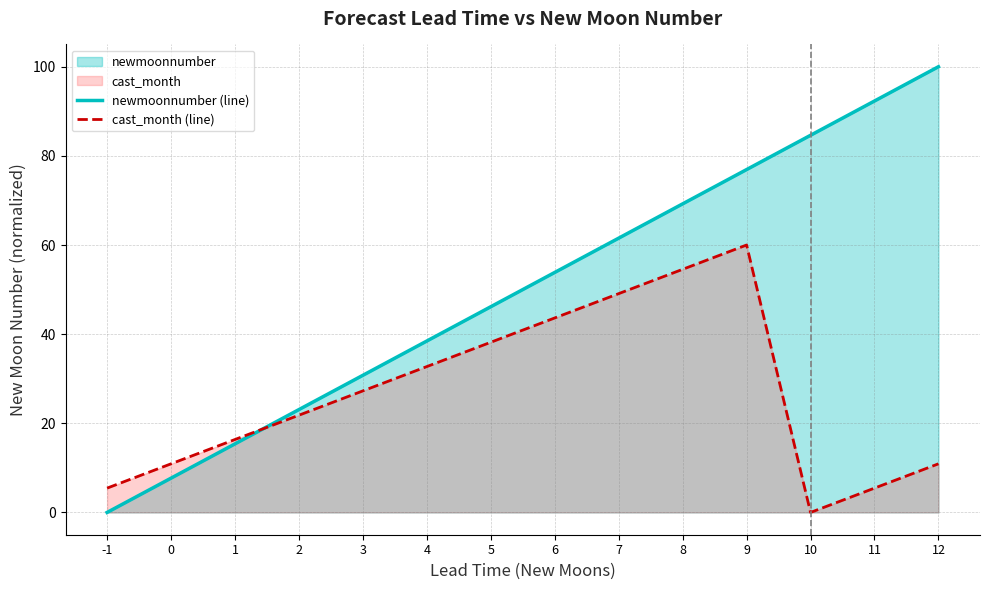

Which series has the largest range (max minus min)?

newmoonnumber (line)